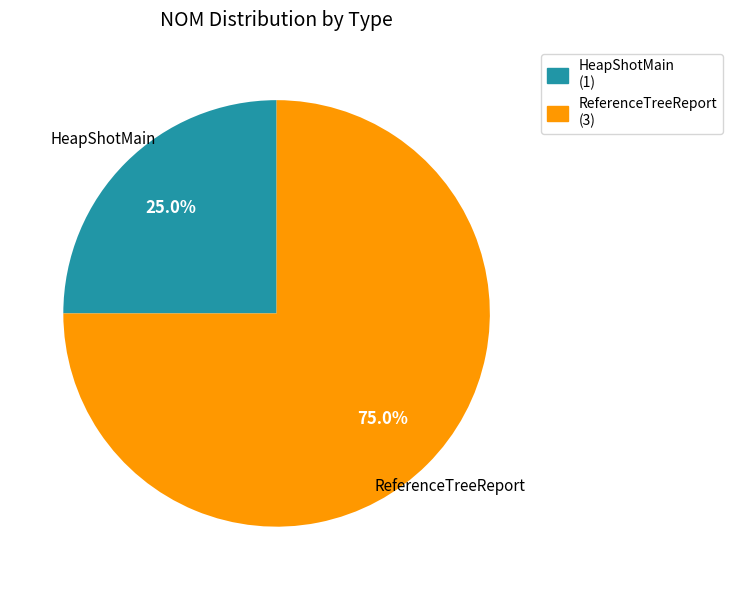

Combined, do HeapShotMain and ReferenceTreeReport account for over 50%?

Yes